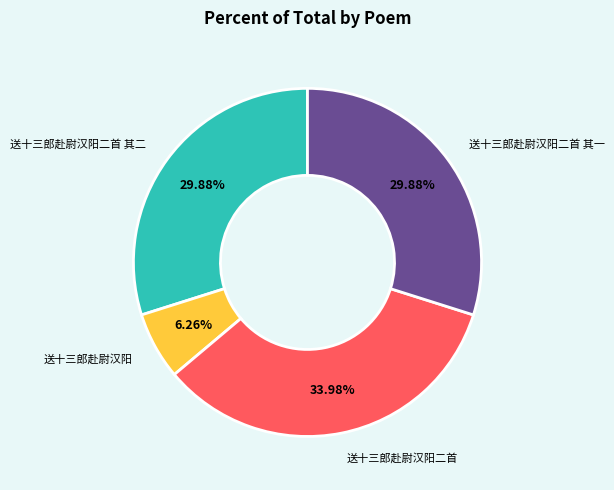

How many segments does this pie chart have?

4